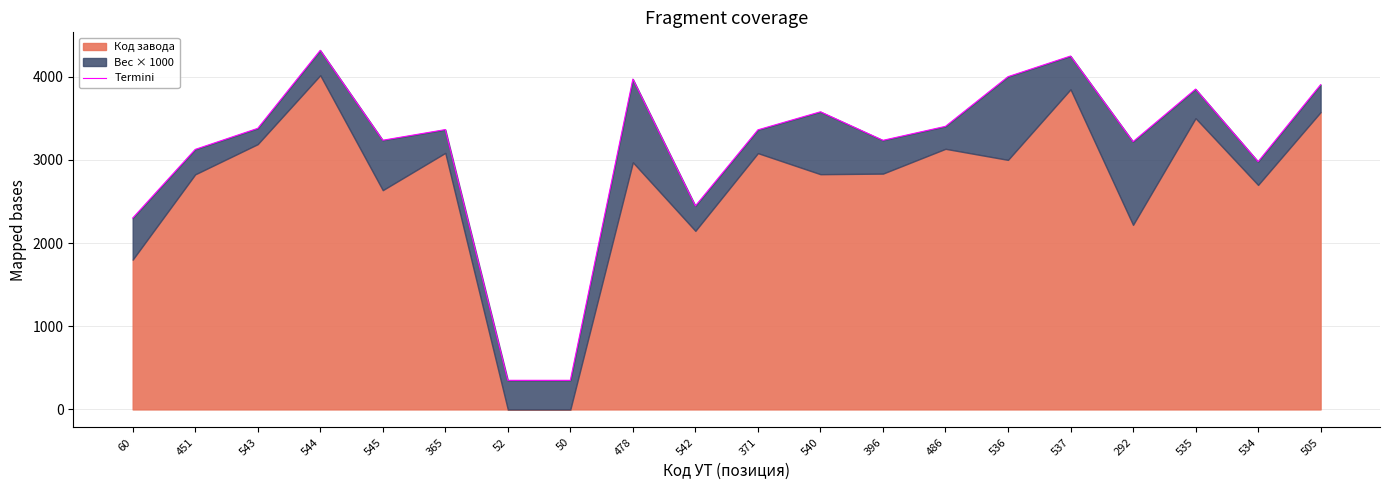

Between 60 and 543, which is larger?

543